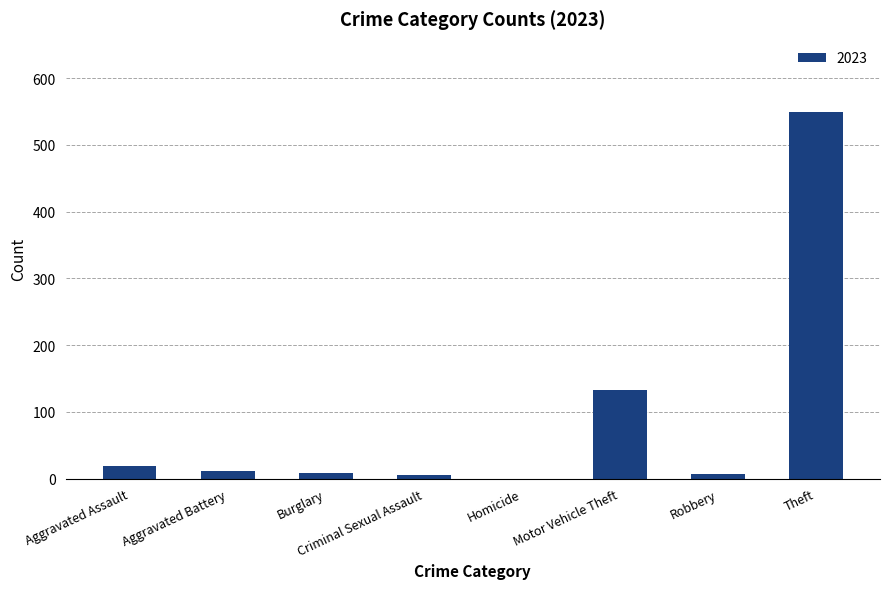

Approximately how many times larger is the value at Motor Vehicle Theft compared to Aggravated Assault?

7.0